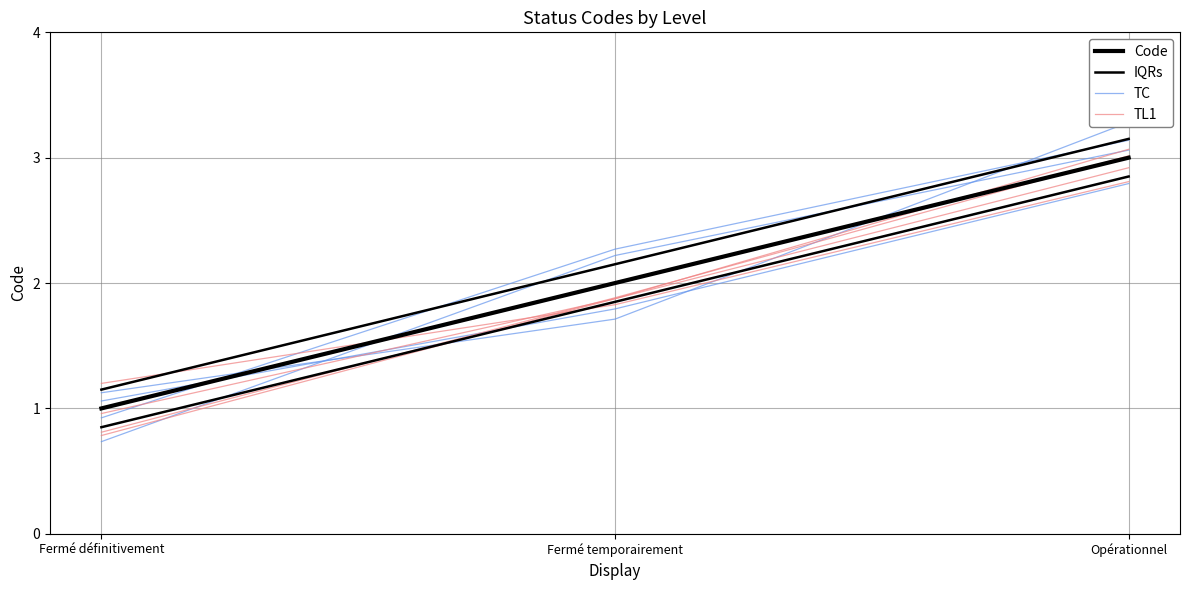

What is the difference between the IQRs values at Opérationnel and Fermé définitivement?

2.0